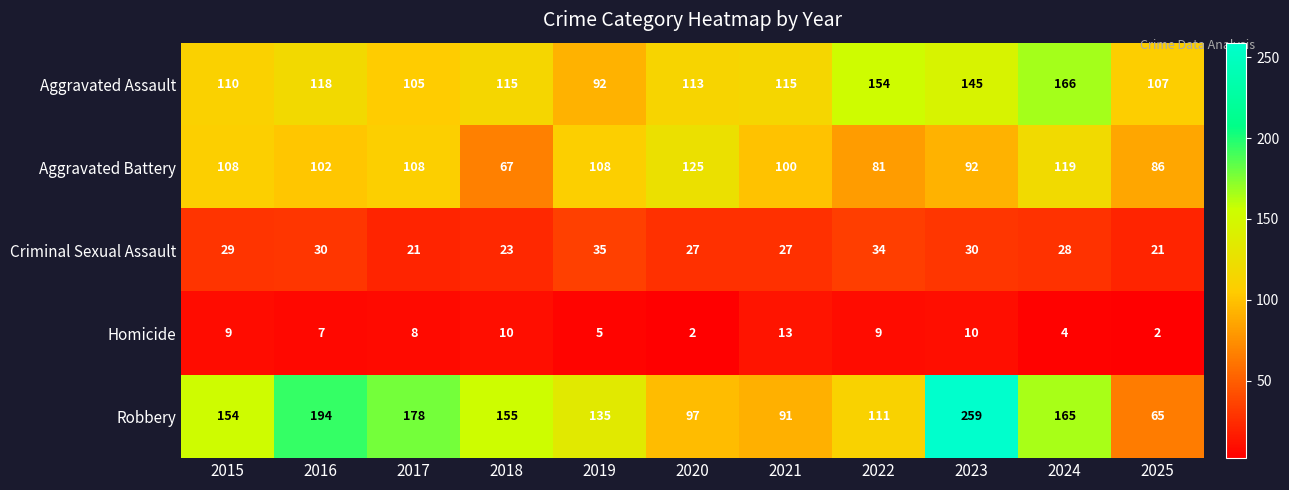

At which label does Aggravated Battery first exceed 102?

2015